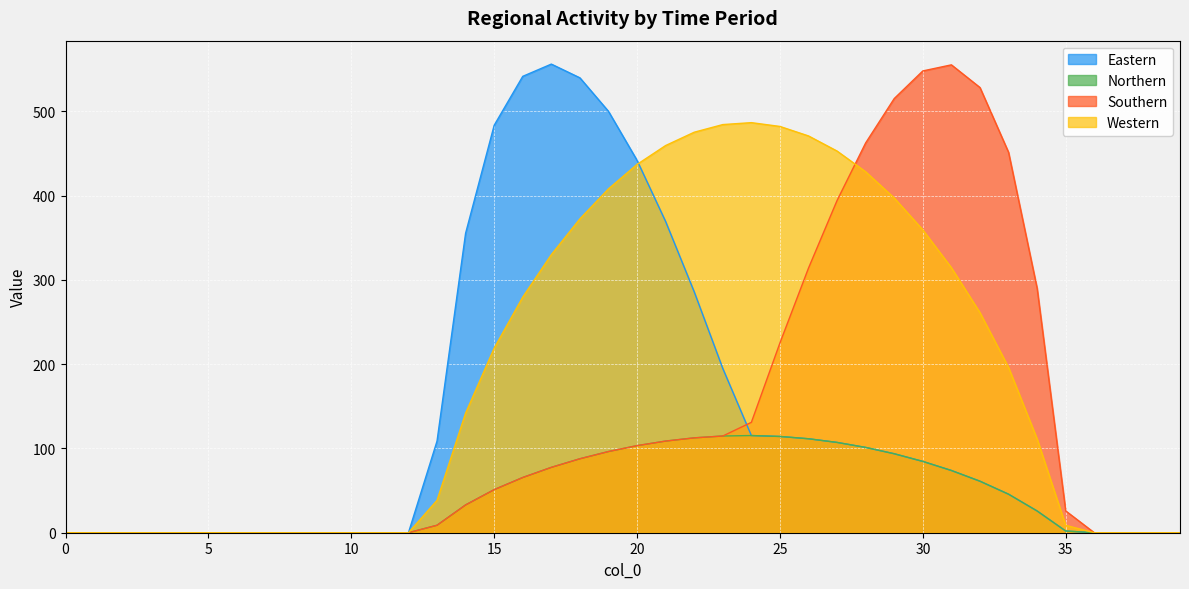

Where is Western nearest to the value 243?

32